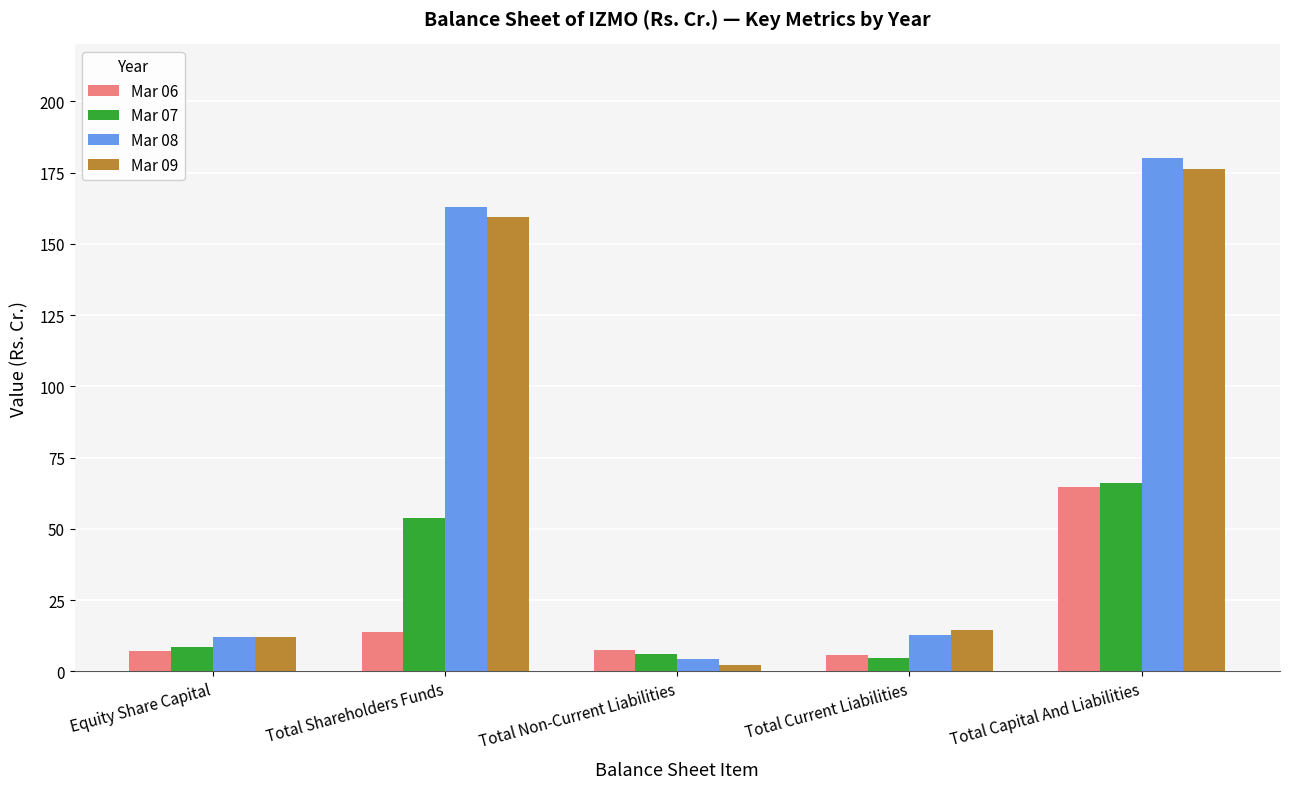

The Mar 06 series shows 7.1 at Equity Share Capital. True or false?

True